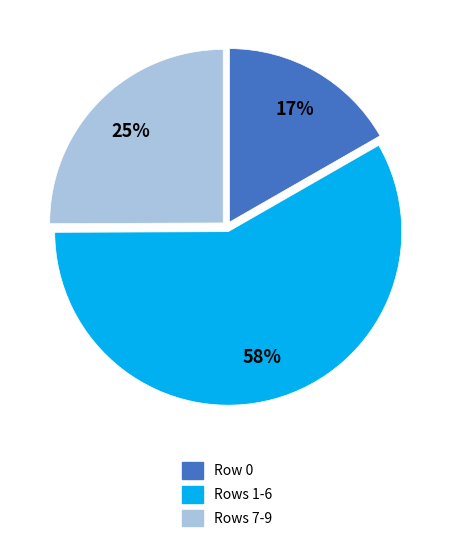

Does any single category account for the majority?

Yes